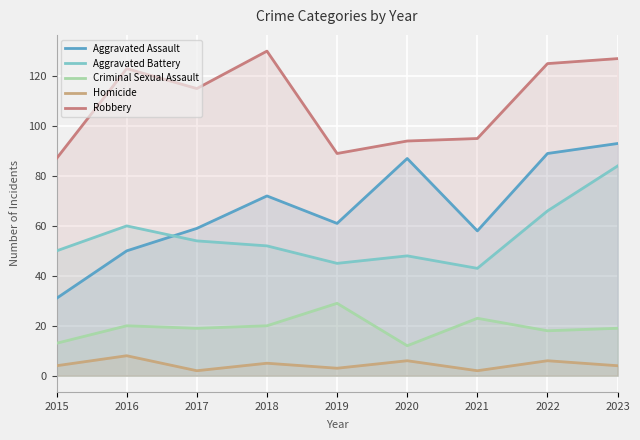

True or false: Aggravated Assault and Homicide intersect in this chart.

False